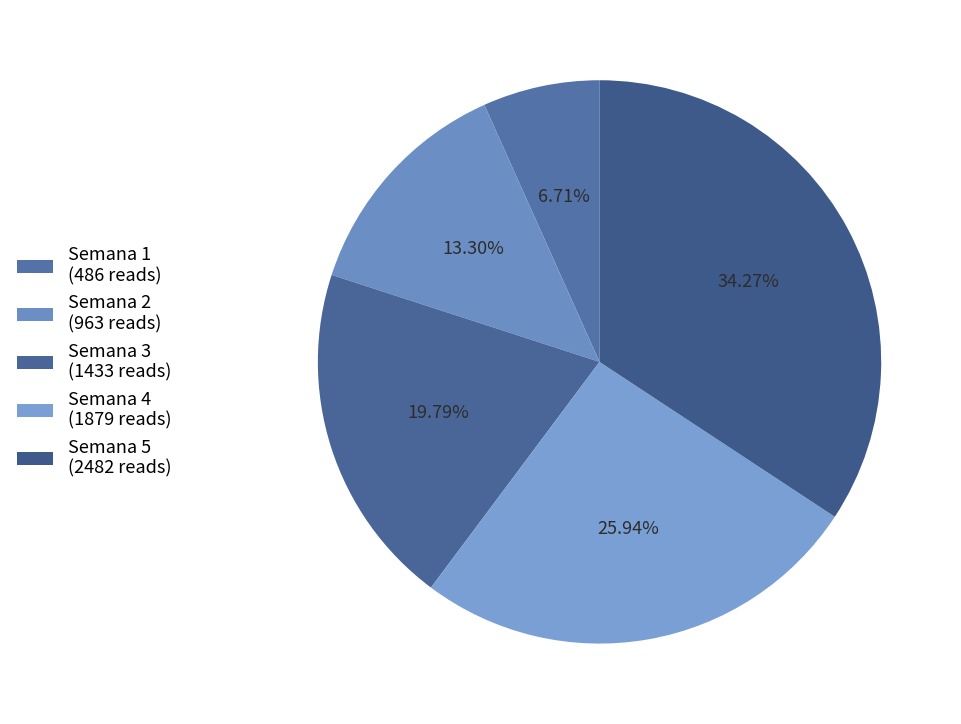

Count the number of slices in the pie.

5